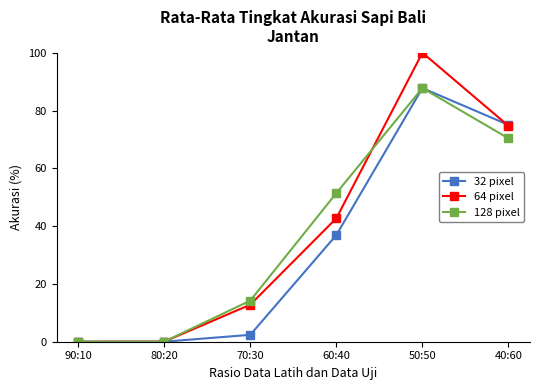

At which category is the sum across all series the highest?

50:50